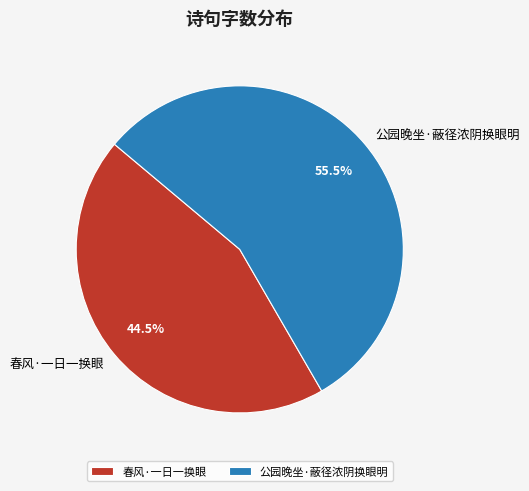

Is the sum of 春风·一日一换眼 and 公园晚坐·蔽径浓阴换眼明 greater than half?

Yes